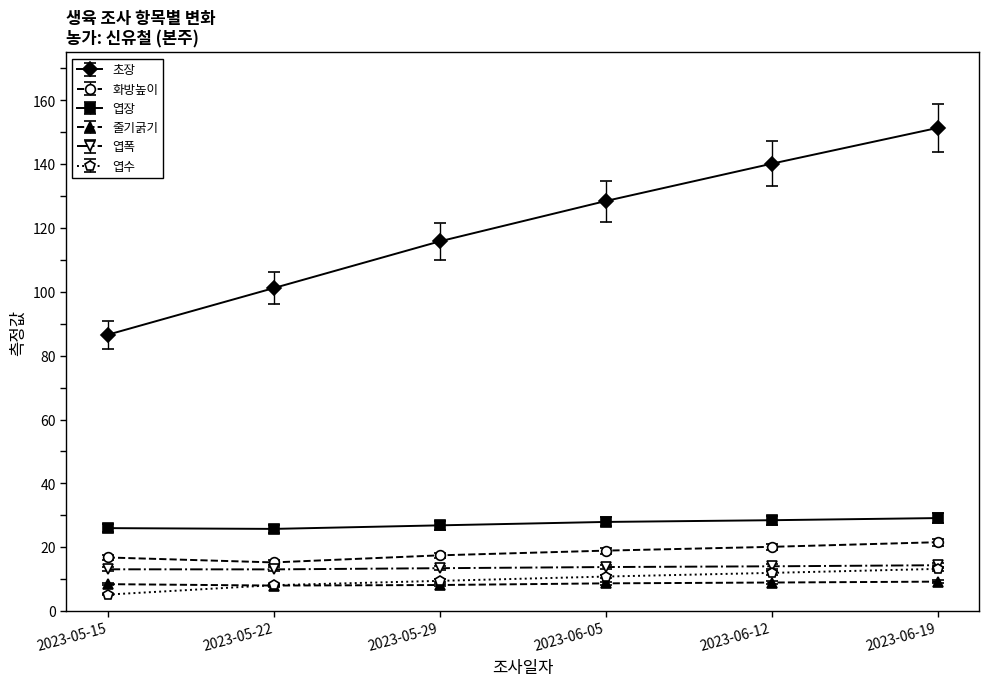

True or false: 엽장 and 엽폭 intersect in this chart.

False